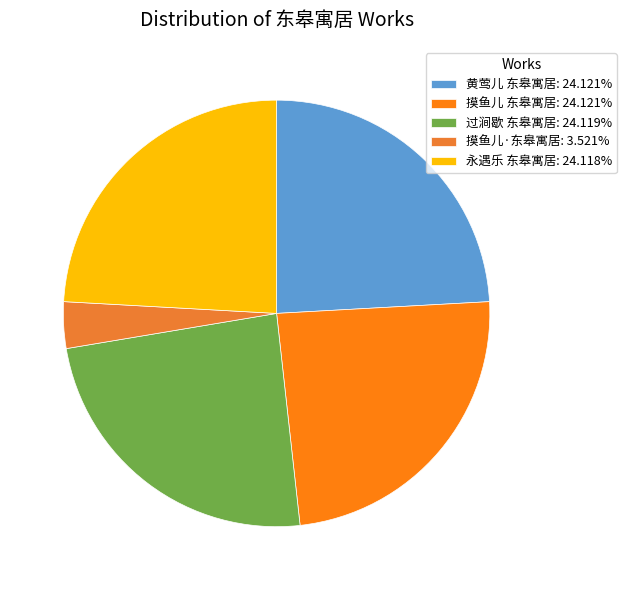

Is it true that 摸鱼儿 东皋寓居 is 12% of the pie?

False